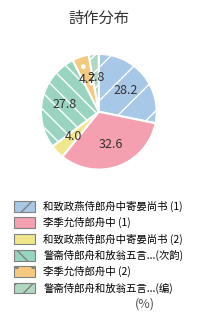

Which category has the biggest portion of the pie?

李季允侍郎舟中